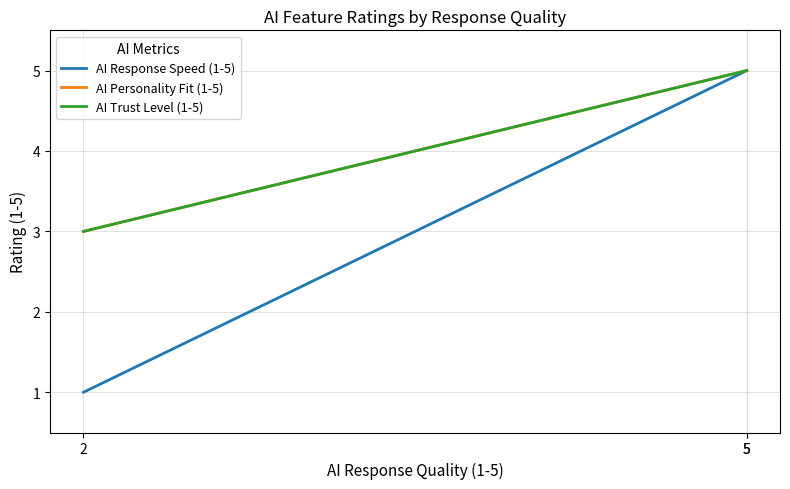

What is the difference between the AI Personality Fit (1-5) values at 2 and 5?

2